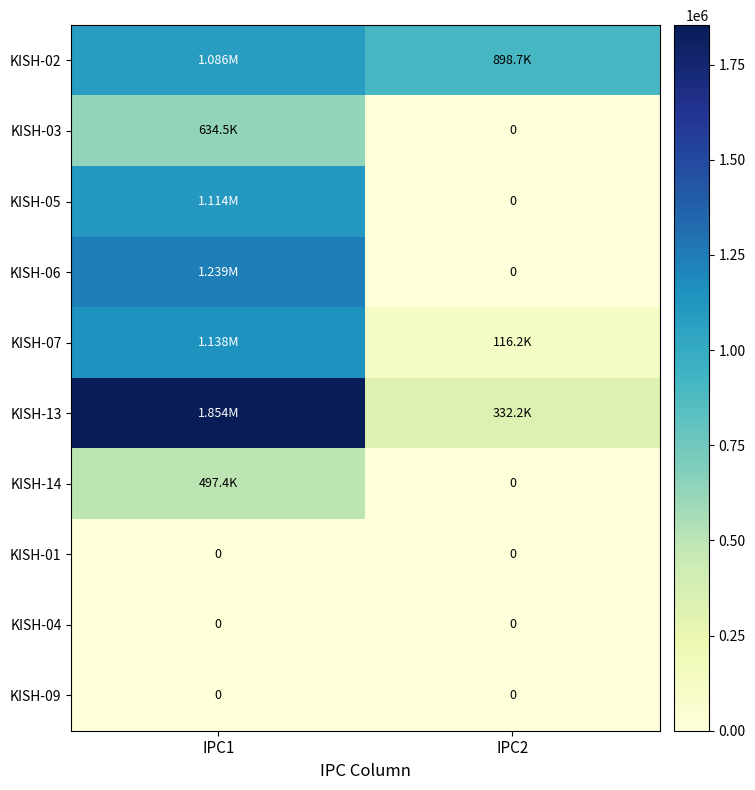

What is the total value across all series at IPC1?

7562831.0